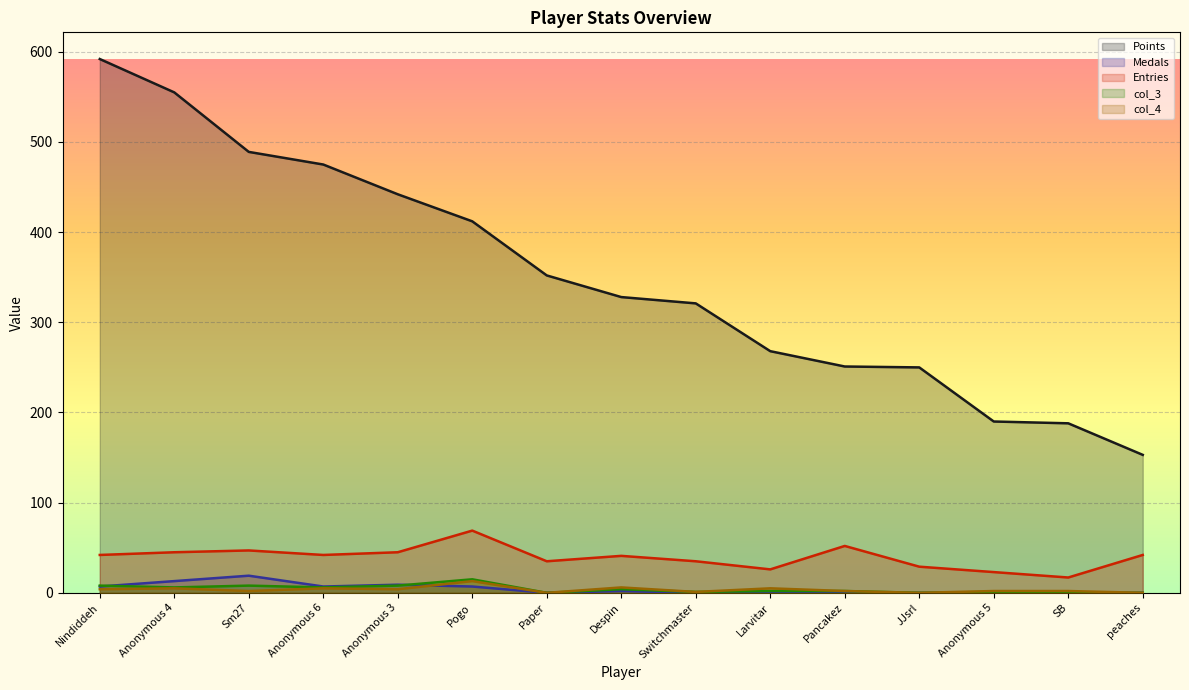

At how many categories does at least one series exceed 205?

12